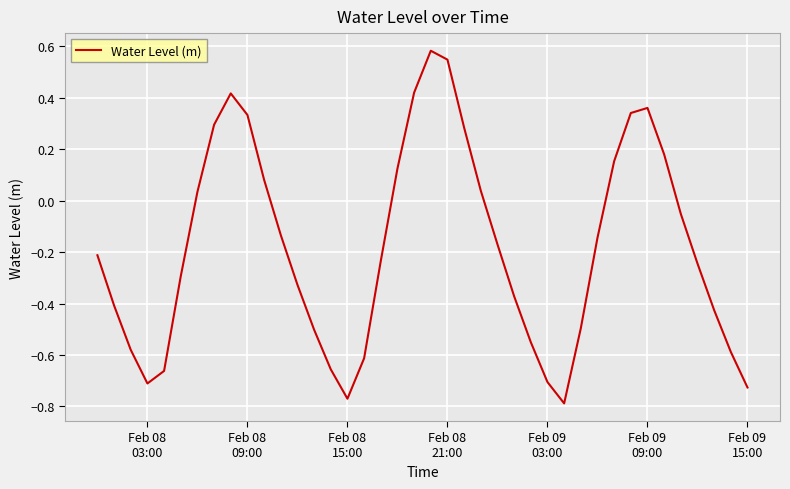

What is the difference between the maximum and minimum values?

1.4